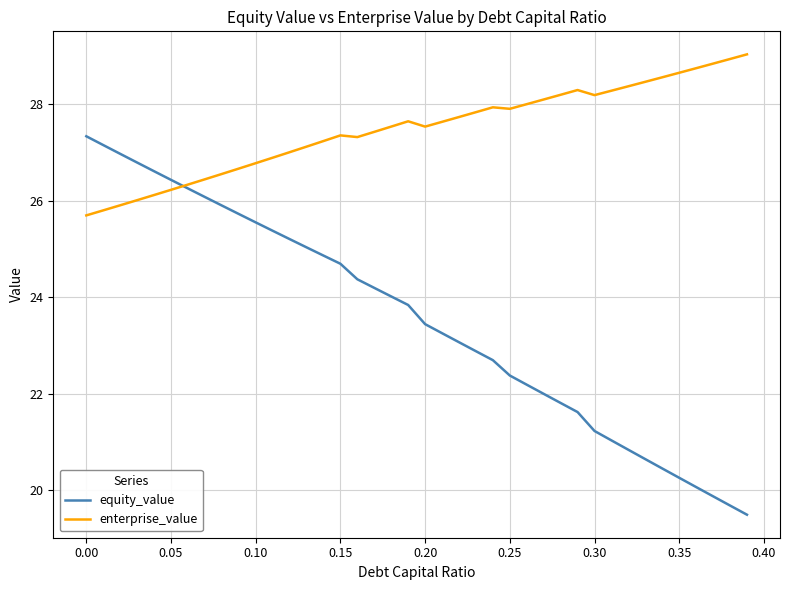

Is this an area chart (filled region under the line)?

No